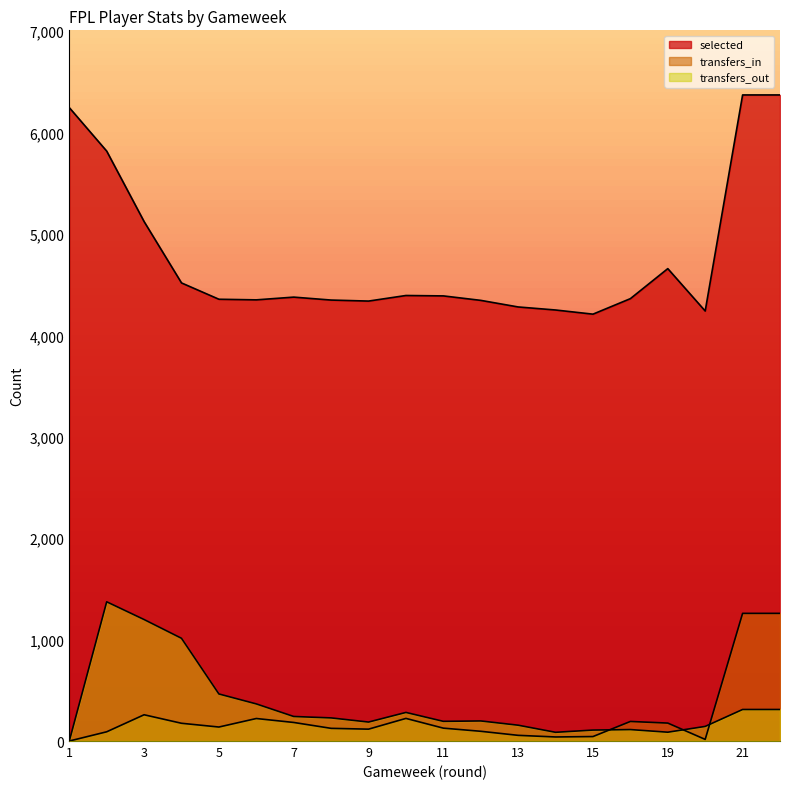

At which category does transfers_out reach its first local valley?

9